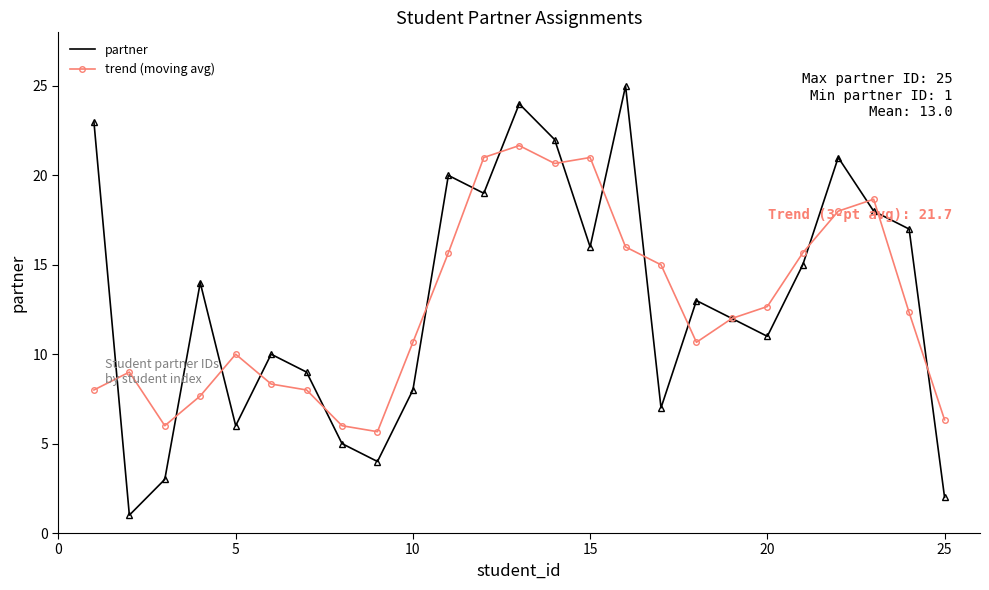

How many intersections are there between trend (moving avg) and partner?

17